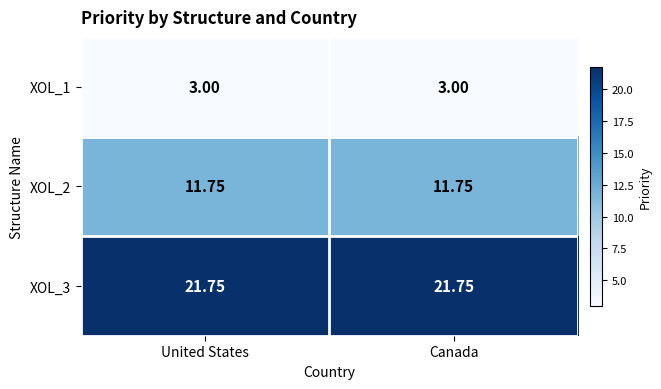

How many data points does each series have?

2